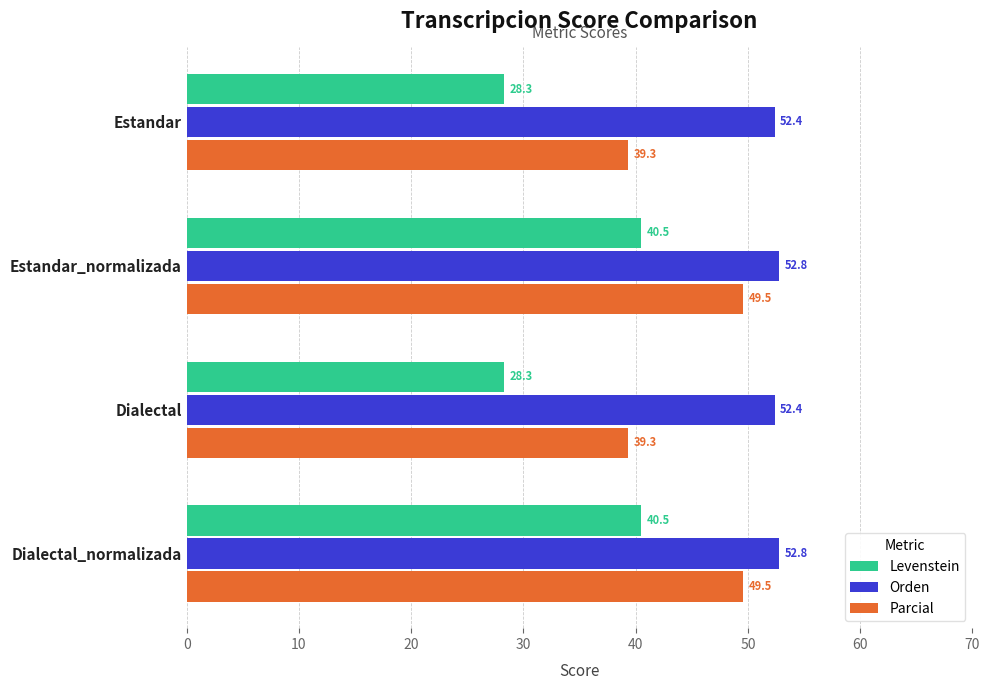

What is the maximum value for Parcial?

49.5